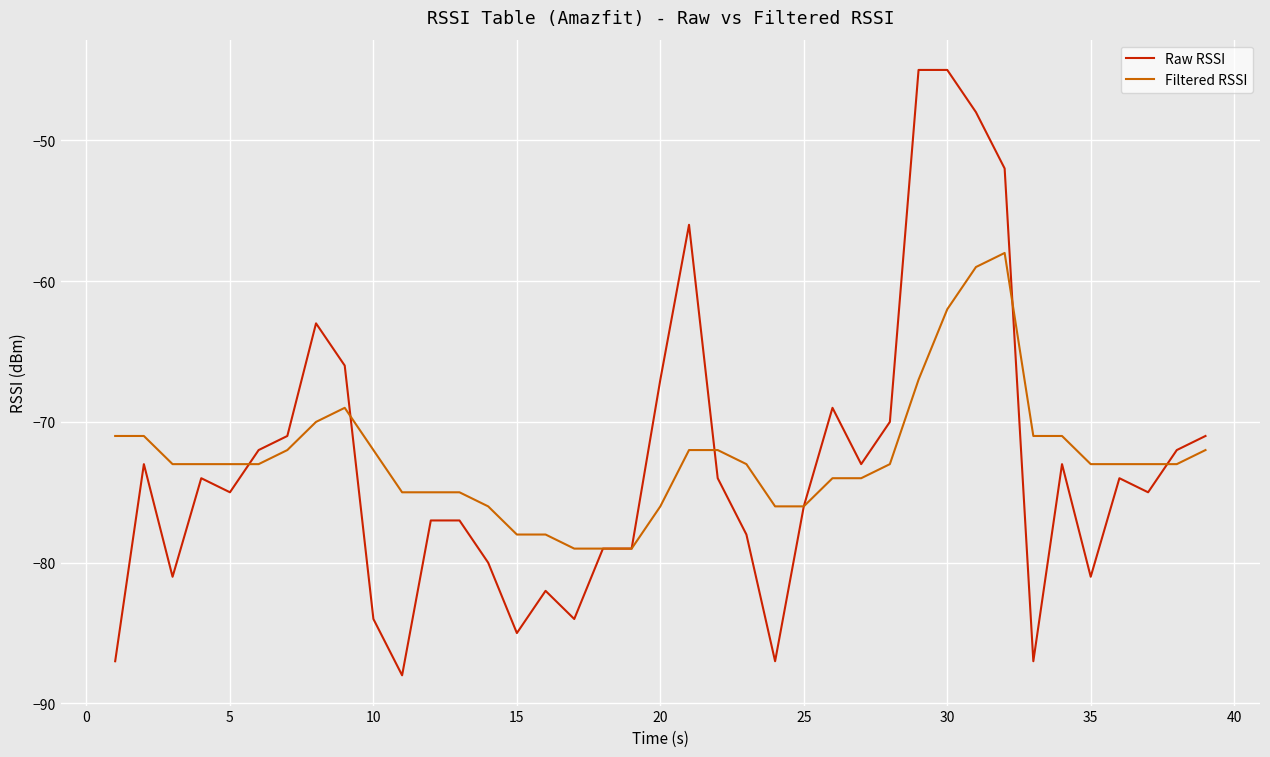

What is the maximum value for Filtered RSSI?

-58